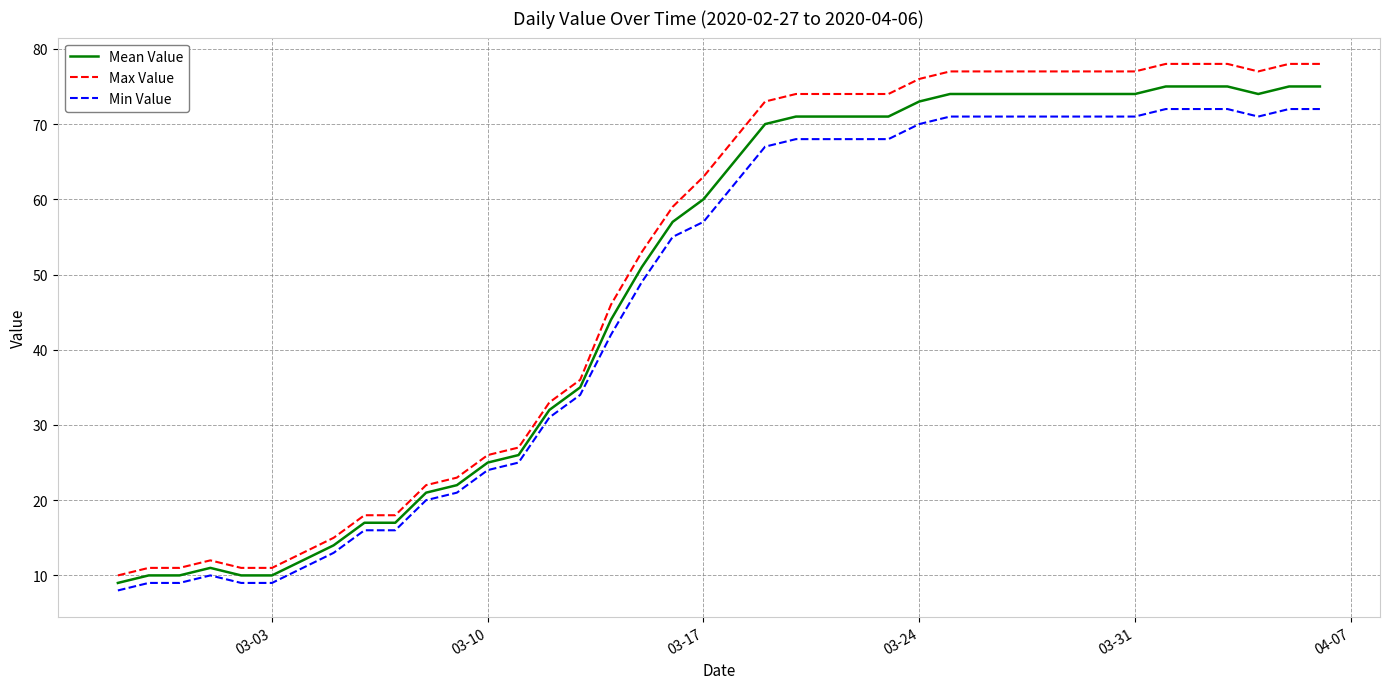

Which series has the largest range (max minus min)?

Max Value